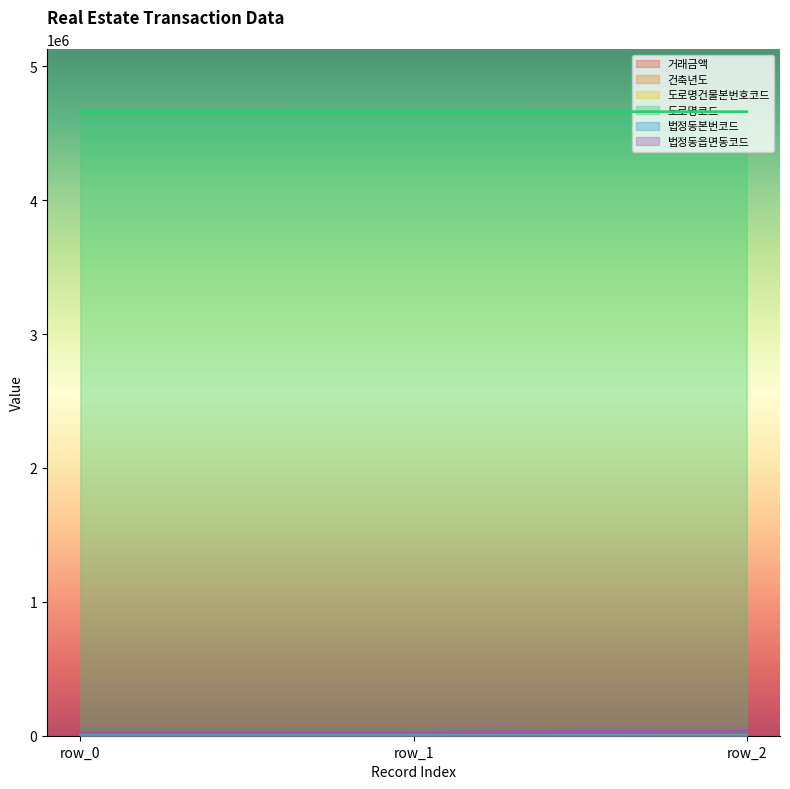

What is the difference between the maximum and minimum values in the 도로명코드 series?

162